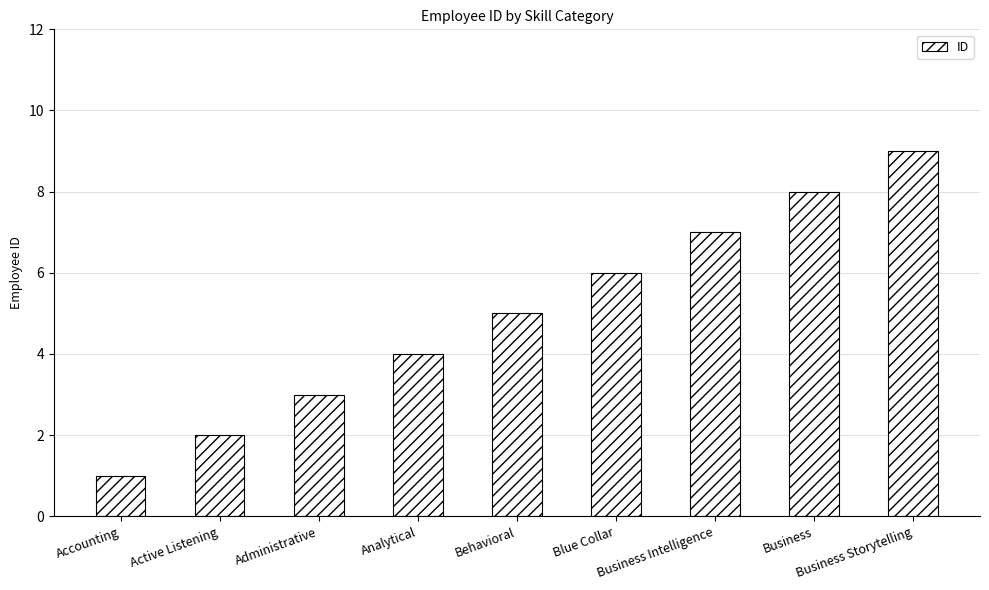

Which category has the lowest value across all series?

Accounting